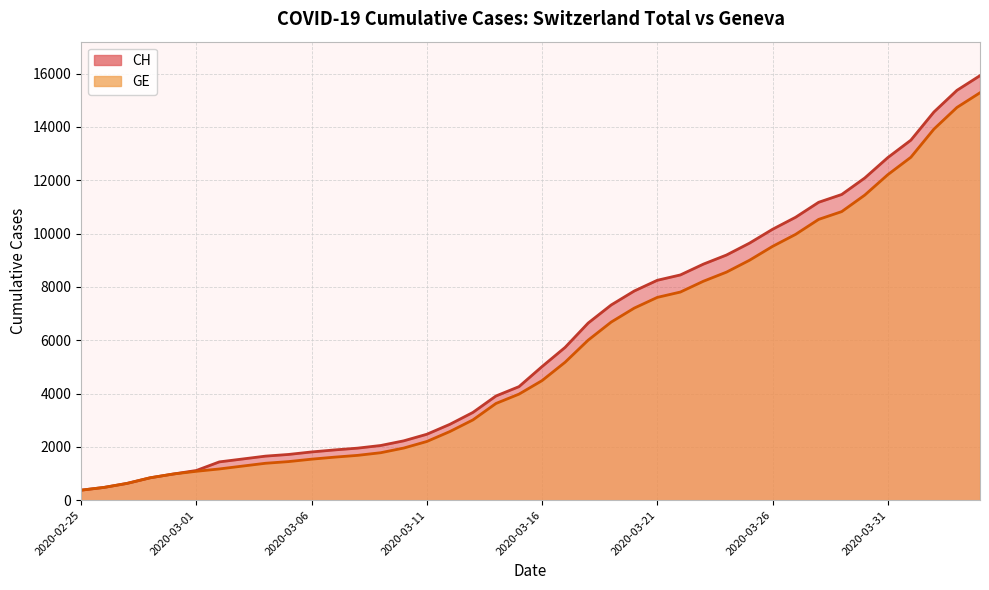

What is the difference between the maximum and minimum values in the CH series?

15551